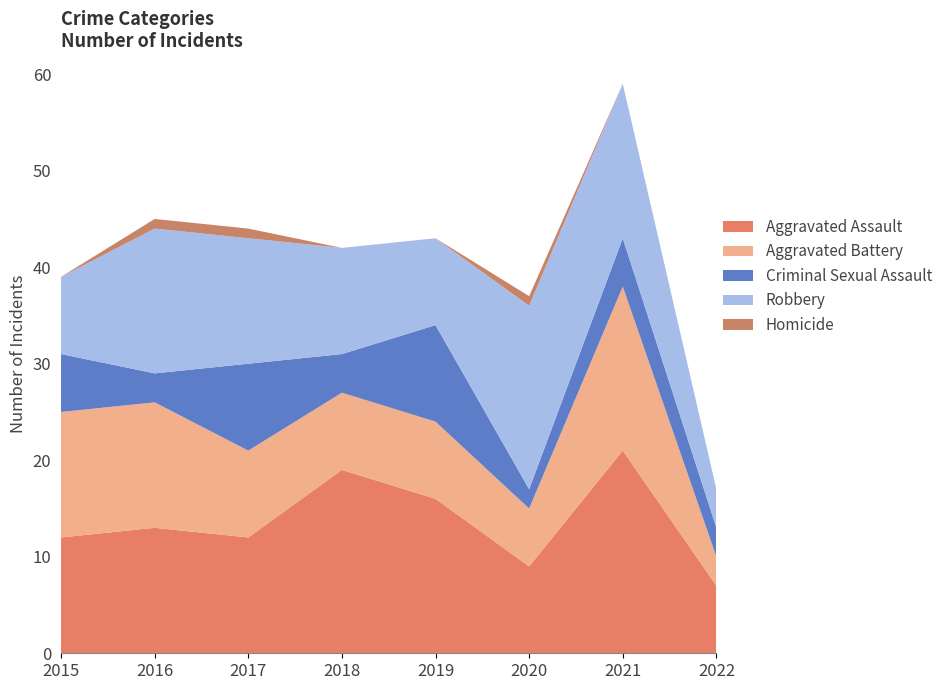

Reading right to left, transcribe all the data shown in this chart.

Aggravated Assault: 2022=7	2021=21	2020=9	2019=16	2018=19	2017=12	2016=13	2015=12
Aggravated Battery: 2022=3	2021=17	2020=6	2019=8	2018=8	2017=9	2016=13	2015=13
Criminal Sexual Assault: 2022=3	2021=5	2020=2	2019=10	2018=4	2017=9	2016=3	2015=6
Robbery: 2022=4	2021=16	2020=19	2019=9	2018=11	2017=13	2016=15	2015=8
Homicide: 2022=0	2021=0	2020=1	2019=0	2018=0	2017=1	2016=1	2015=0